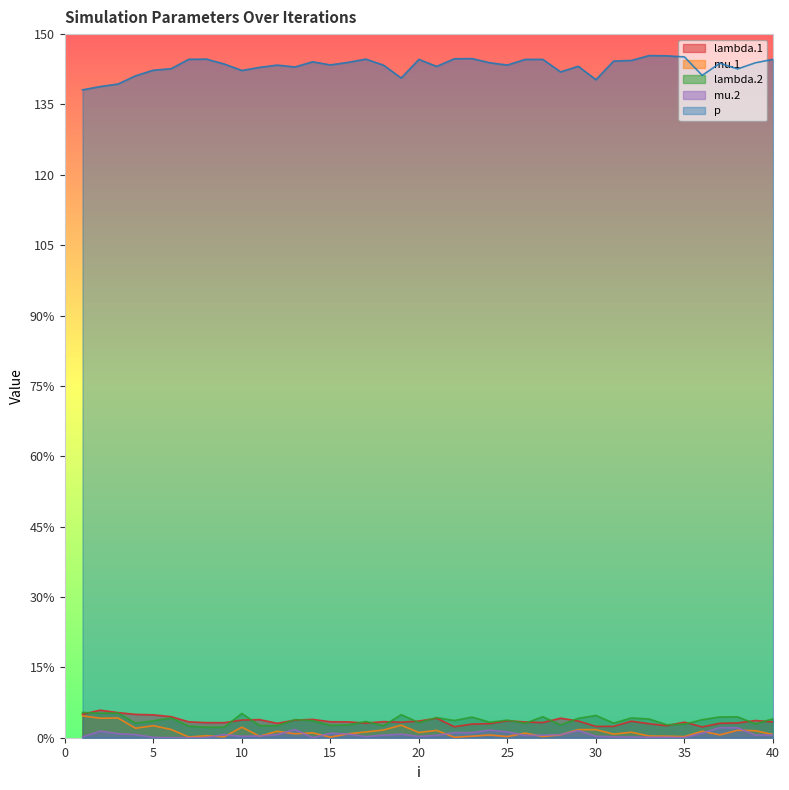

The mu.1 series shows 0.6 at 33. True or false?

False